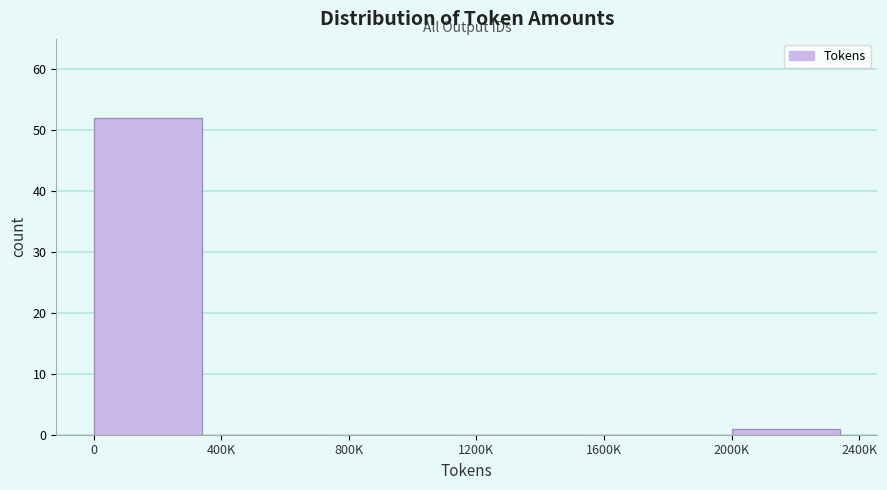

Reading left to right, what are all the values shown in this chart?

0=52	400K=0	800K=0	1200K=0	1600K=0	2000K=1